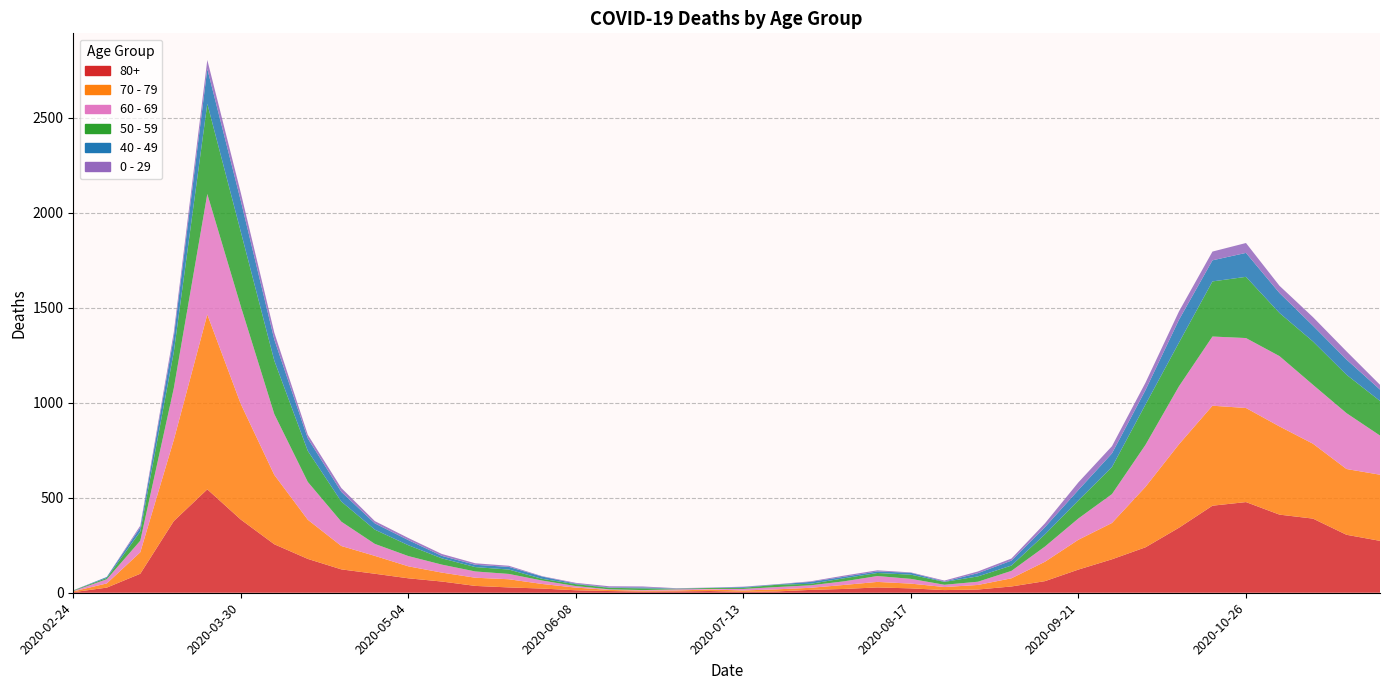

Reading right to left, extract all data points from this chart.

80+: 2020-11-23=273	2020-11-16=305	2020-11-09=390	2020-11-02=411	2020-10-26=477	2020-10-19=458	2020-10-12=342	2020-10-05=239	2020-09-28=176	2020-09-21=122	2020-09-14=61	2020-09-07=33	2020-08-31=17	2020-08-24=14	2020-08-17=23	2020-08-10=28	2020-08-03=20	2020-07-27=15	2020-07-20=7	2020-07-13=5	2020-07-06=9	2020-06-29=7	2020-06-22=6	2020-06-15=9	2020-06-08=13	2020-06-01=22	2020-05-25=28	2020-05-18=36	2020-05-11=59	2020-05-04=76	2020-04-27=100	2020-04-20=123	2020-04-13=178	2020-04-06=255	2020-03-30=385	2020-03-23=544	2020-03-16=377	2020-03-09=100	2020-03-02=27	2020-02-24=3
70 - 79: 2020-11-23=348	2020-11-16=346	2020-11-09=394	2020-11-02=464	2020-10-26=495	2020-10-19=526	2020-10-12=439	2020-10-05=318	2020-09-28=191	2020-09-21=157	2020-09-14=102	2020-09-07=43	2020-08-31=24	2020-08-24=16	2020-08-17=25	2020-08-10=29	2020-08-03=21	2020-07-27=11	2020-07-20=11	2020-07-13=7	2020-07-06=8	2020-06-29=5	2020-06-22=5	2020-06-15=6	2020-06-08=14	2020-06-01=24	2020-05-25=43	2020-05-18=43	2020-05-11=47	2020-05-04=63	2020-04-27=94	2020-04-20=123	2020-04-13=206	2020-04-06=365	2020-03-30=608	2020-03-23=920	2020-03-16=427	2020-03-09=113	2020-03-02=22	2020-02-24=4
60 - 69: 2020-11-23=206	2020-11-16=294	2020-11-09=310	2020-11-02=370	2020-10-26=368	2020-10-19=364	2020-10-12=305	2020-10-05=221	2020-09-28=152	2020-09-21=112	2020-09-14=80	2020-09-07=39	2020-08-31=17	2020-08-24=12	2020-08-17=25	2020-08-10=31	2020-08-03=19	2020-07-27=13	2020-07-20=12	2020-07-13=8	2020-07-06=3	2020-06-29=6	2020-06-22=3	2020-06-15=3	2020-06-08=8	2020-06-01=18	2020-05-25=28	2020-05-18=33	2020-05-11=42	2020-05-04=54	2020-04-27=63	2020-04-20=128	2020-04-13=199	2020-04-06=320	2020-03-30=514	2020-03-23=634	2020-03-16=272	2020-03-09=61	2020-03-02=22	2020-02-24=2
50 - 59: 2020-11-23=182	2020-11-16=202	2020-11-09=228	2020-11-02=227	2020-10-26=322	2020-10-19=290	2020-10-12=230	2020-10-05=212	2020-09-28=142	2020-09-21=95	2020-09-14=64	2020-09-07=28	2020-08-31=28	2020-08-24=15	2020-08-17=22	2020-08-10=16	2020-08-03=16	2020-07-27=8	2020-07-20=12	2020-07-13=6	2020-07-06=5	2020-06-29=3	2020-06-22=9	2020-06-15=8	2020-06-08=10	2020-06-01=9	2020-05-25=23	2020-05-18=23	2020-05-11=33	2020-05-04=57	2020-04-27=75	2020-04-20=106	2020-04-13=163	2020-04-06=281	2020-03-30=392	2020-03-23=475	2020-03-16=190	2020-03-09=48	2020-03-02=7	2020-02-24=3
40 - 49: 2020-11-23=60	2020-11-16=80	2020-11-09=83	2020-11-02=105	2020-10-26=126	2020-10-19=111	2020-10-12=120	2020-10-05=76	2020-09-28=72	2020-09-21=55	2020-09-14=38	2020-09-07=26	2020-08-31=17	2020-08-24=2	2020-08-17=10	2020-08-10=8	2020-08-03=8	2020-07-27=10	2020-07-20=2	2020-07-13=4	2020-07-06=1	2020-06-29=1	2020-06-22=5	2020-06-15=2	2020-06-08=3	2020-06-01=12	2020-05-25=14	2020-05-18=12	2020-05-11=13	2020-05-04=27	2020-04-27=33	2020-04-20=51	2020-04-13=66	2020-04-06=111	2020-03-30=163	2020-03-23=183	2020-03-16=79	2020-03-09=21	2020-03-02=5	2020-02-24=0
0 - 29: 2020-11-23=25	2020-11-16=43	2020-11-09=45	2020-11-02=38	2020-10-26=52	2020-10-19=46	2020-10-12=44	2020-10-05=39	2020-09-28=38	2020-09-21=40	2020-09-14=20	2020-09-07=11	2020-08-31=9	2020-08-24=5	2020-08-17=2	2020-08-10=6	2020-08-03=6	2020-07-27=3	2020-07-20=1	2020-07-13=2	2020-07-06=1	2020-06-29=2	2020-06-22=5	2020-06-15=6	2020-06-08=4	2020-06-01=2	2020-05-25=6	2020-05-18=8	2020-05-11=10	2020-05-04=11	2020-04-27=12	2020-04-20=20	2020-04-13=19	2020-04-06=36	2020-03-30=42	2020-03-23=47	2020-03-16=25	2020-03-09=10	2020-03-02=0	2020-02-24=1